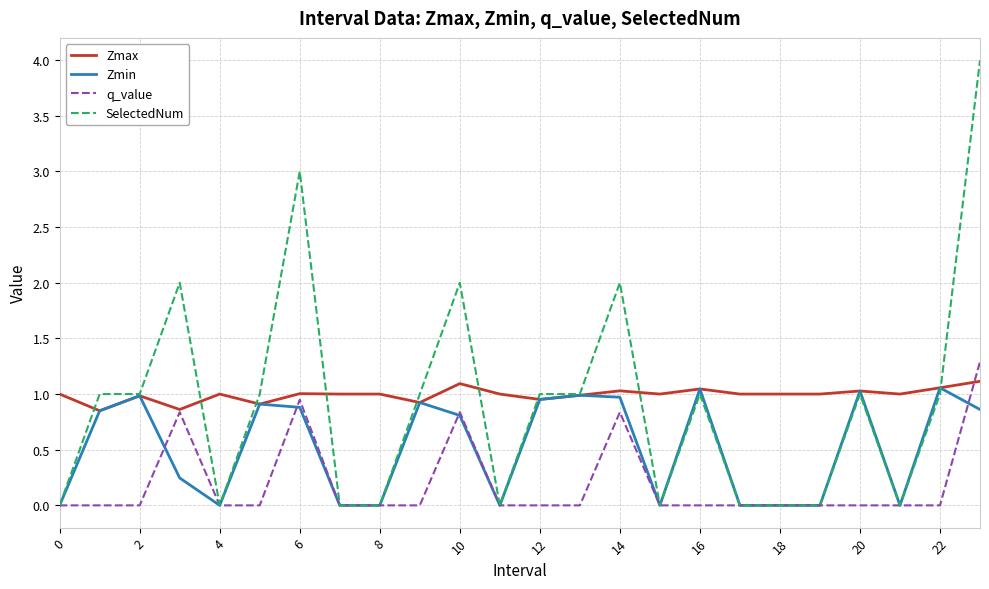

What is the maximum value for Zmax?

1.1